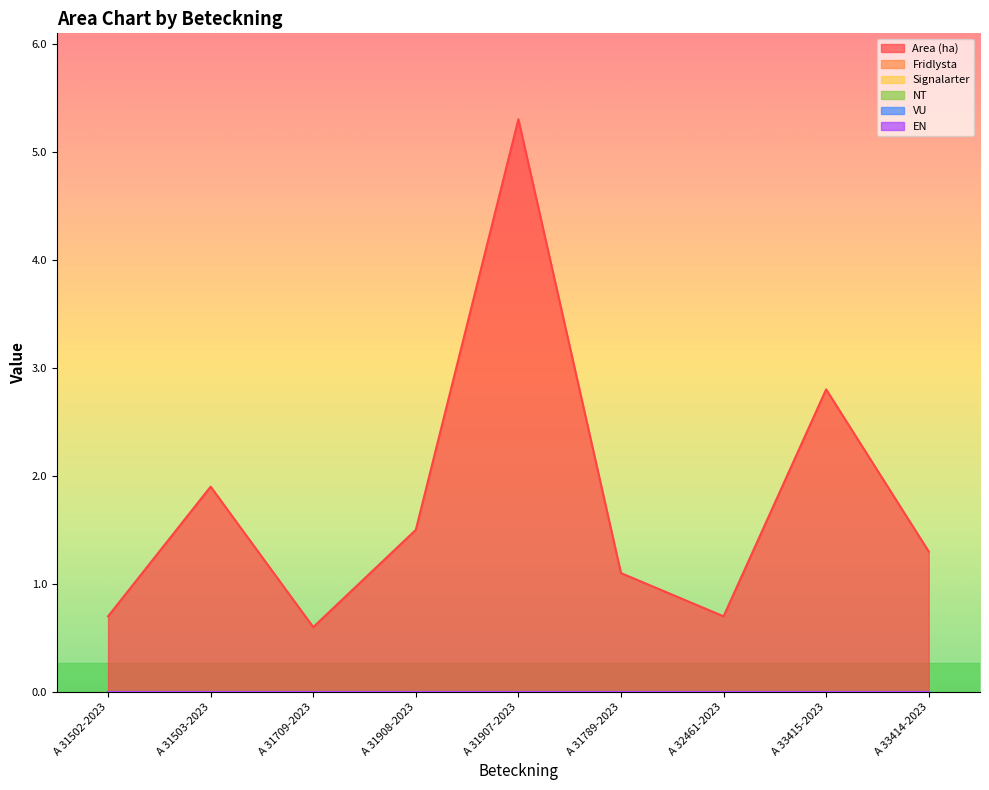

Which series has the widest spread of values?

Area (ha)